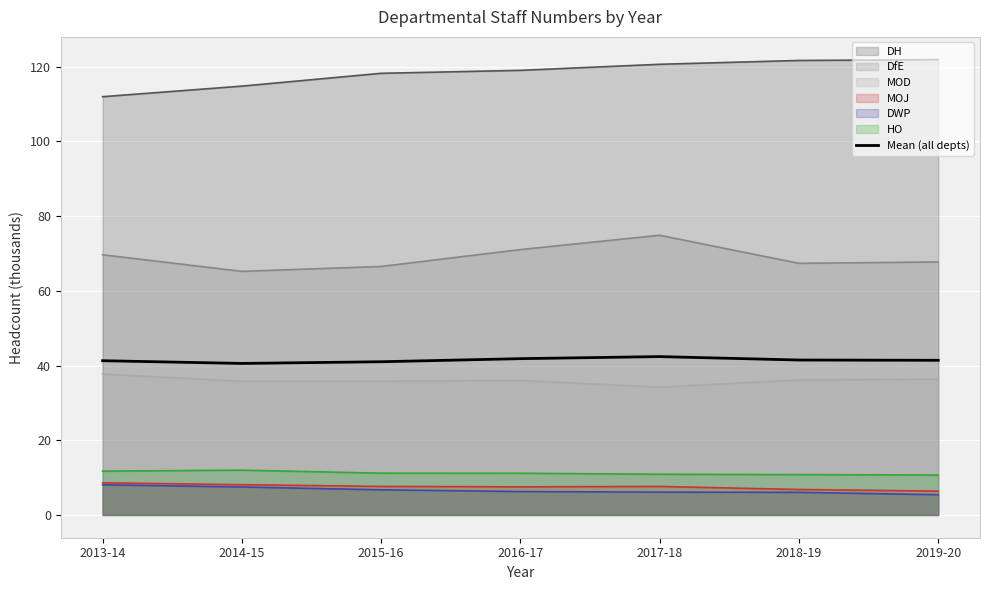

The chart shows a value of 56.2 at 2018-19. True or false?

False